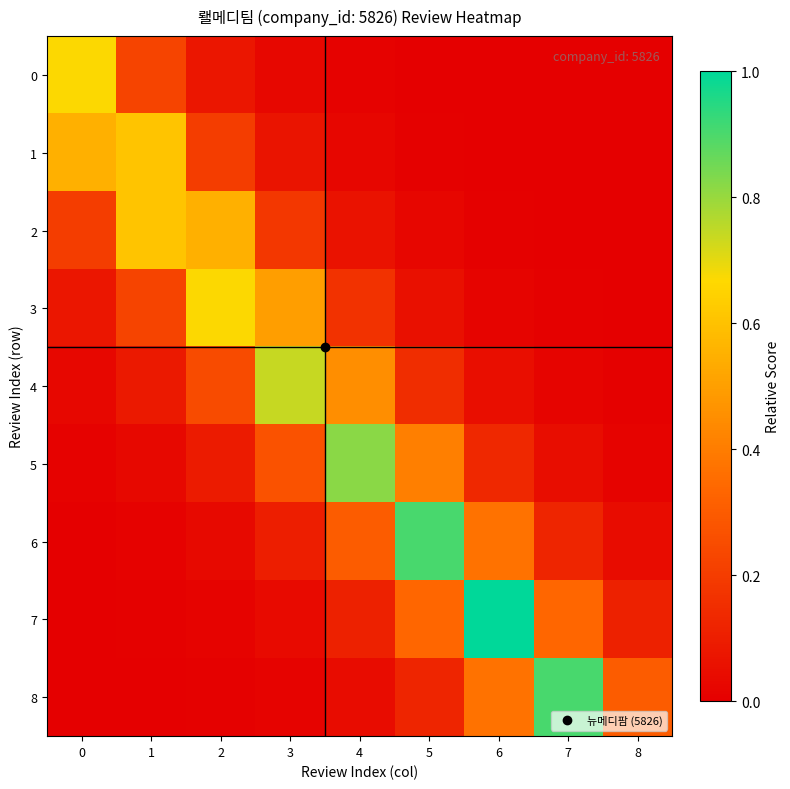

What is the total value across all series at 1?

1.8